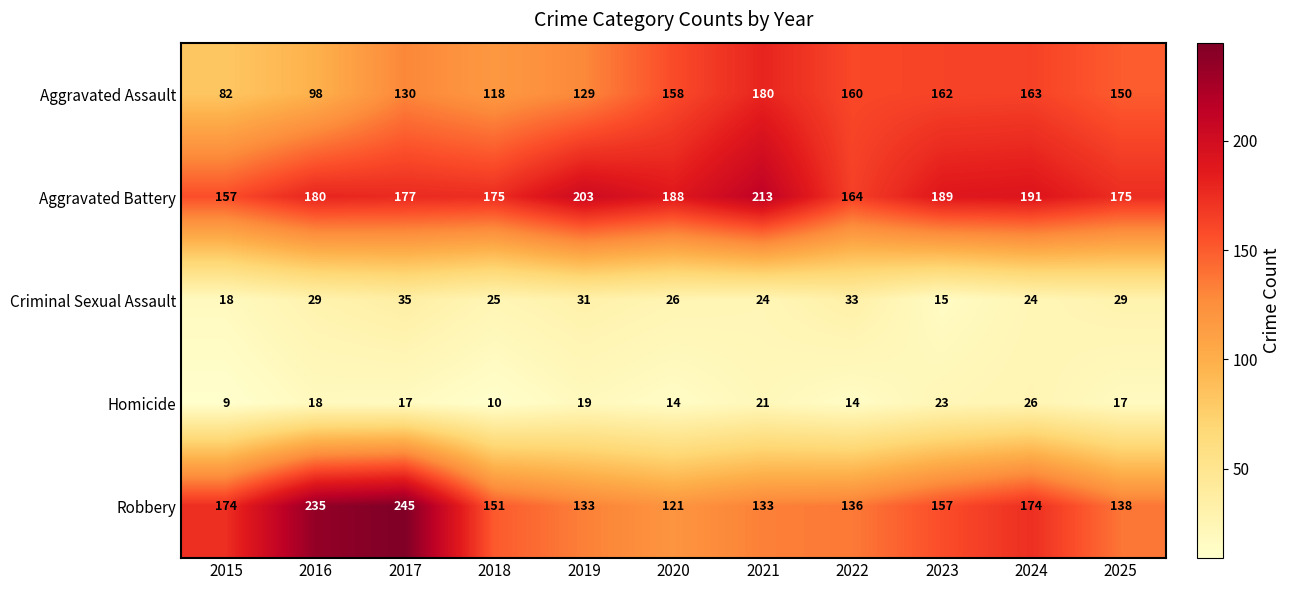

Which series has the largest range (max minus min)?

Robbery